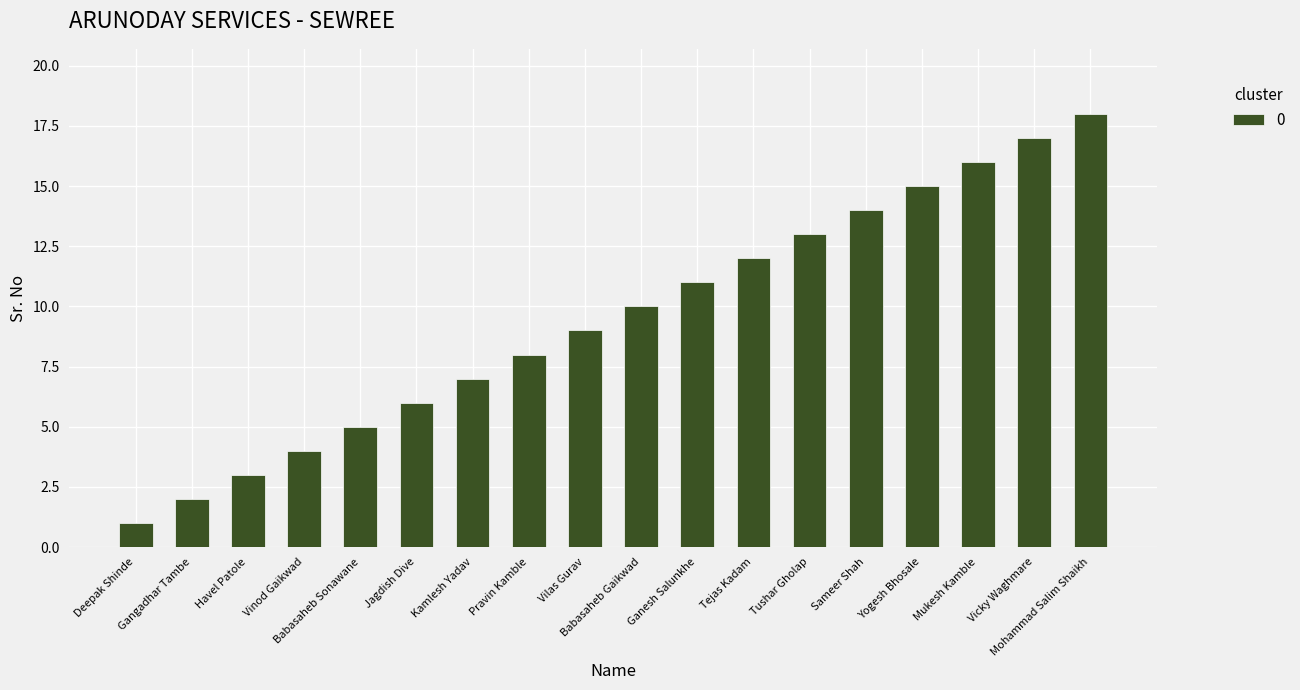

Are the bars horizontal?

No